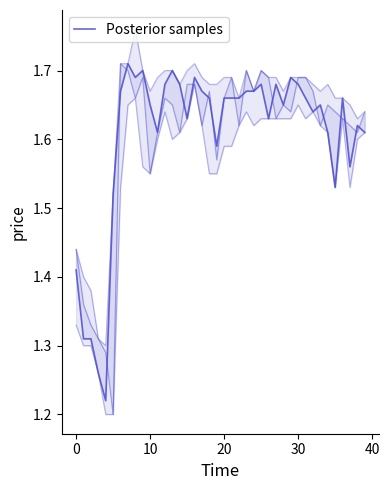

Count the values in the range 1 to 2.

40